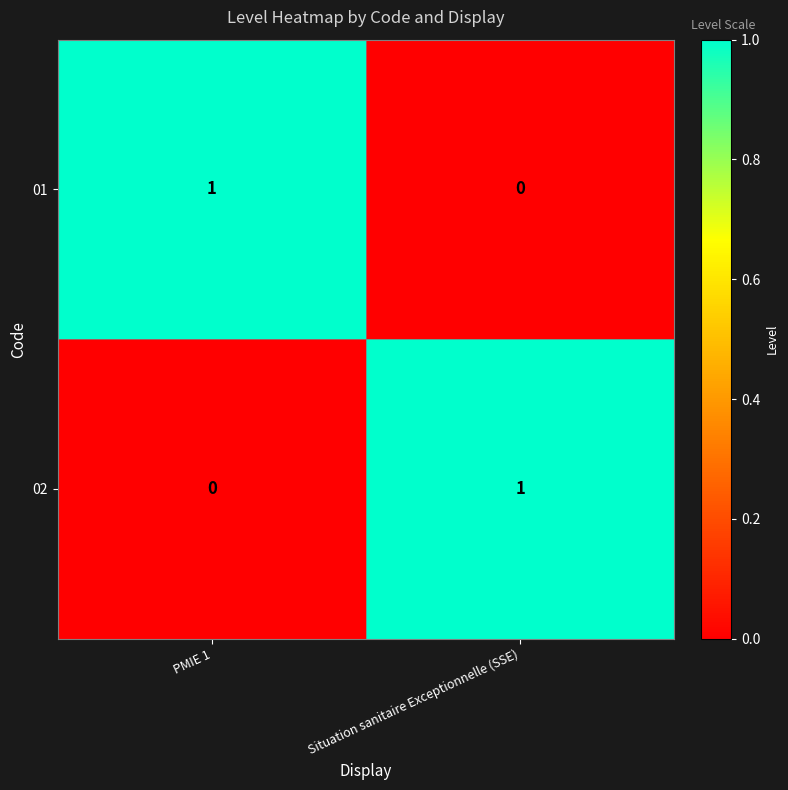

Rank the categories by 02 value from highest to lowest.

Situation sanitaire Exceptionnelle (SSE), PMIE 1